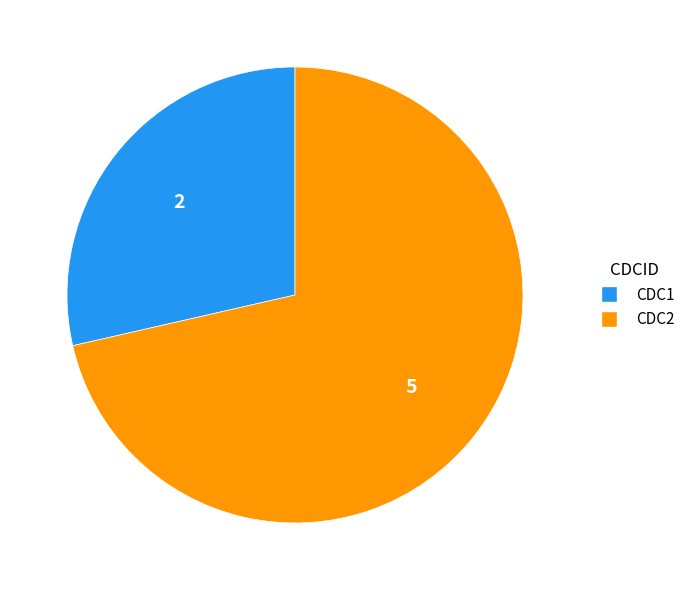

Which category has the smallest portion of the pie?

CDC1